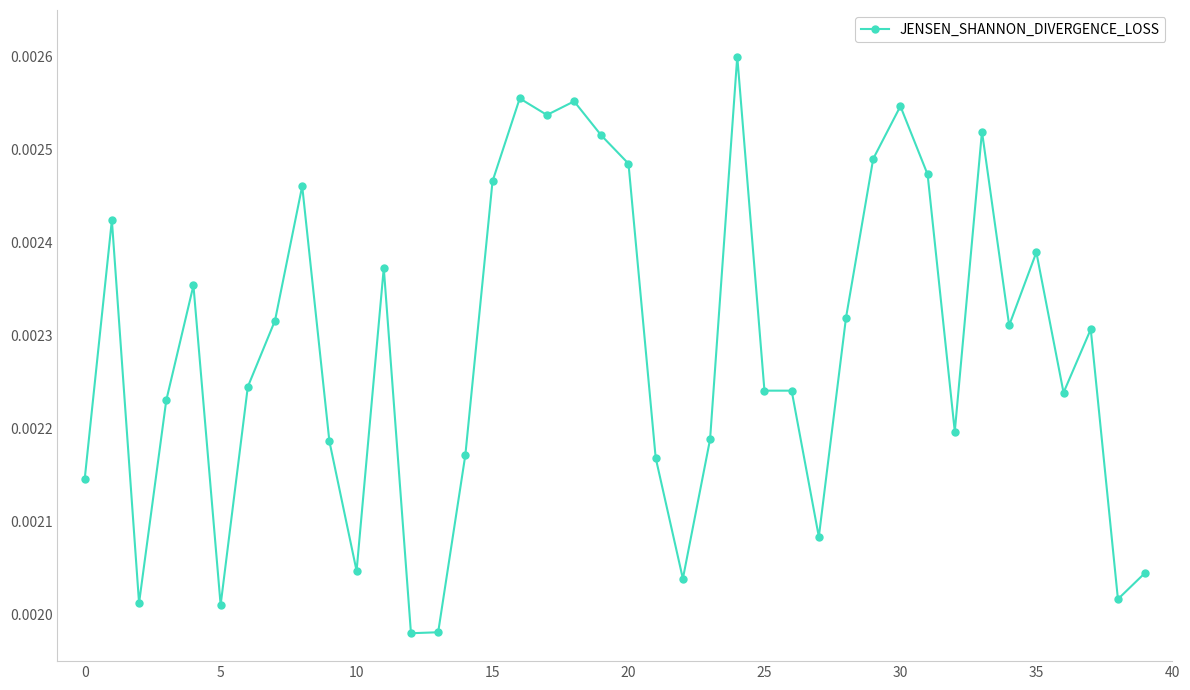

True or false: the data has more than 2 interior local peaks.

True